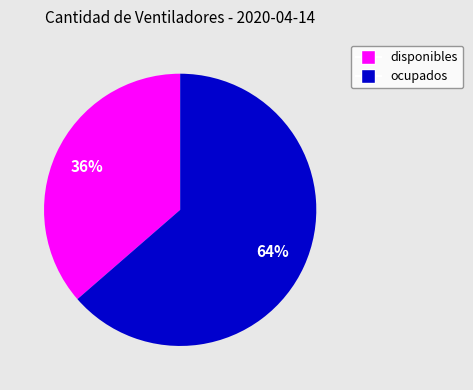

Which slice represents more than half of the pie?

ocupados